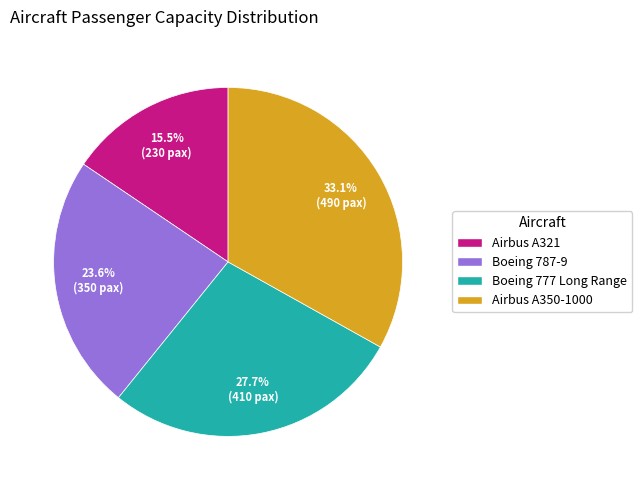

To the nearest percent, what is the average slice percentage?

25%